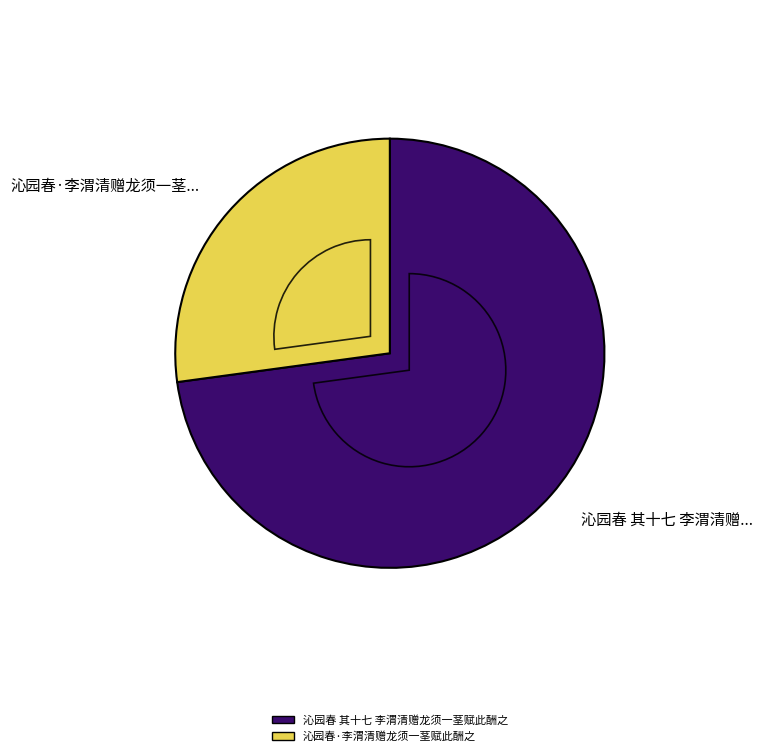

Which category has the biggest portion of the pie?

沁园春 其十七 李渭清赠龙须一茎赋此酬之